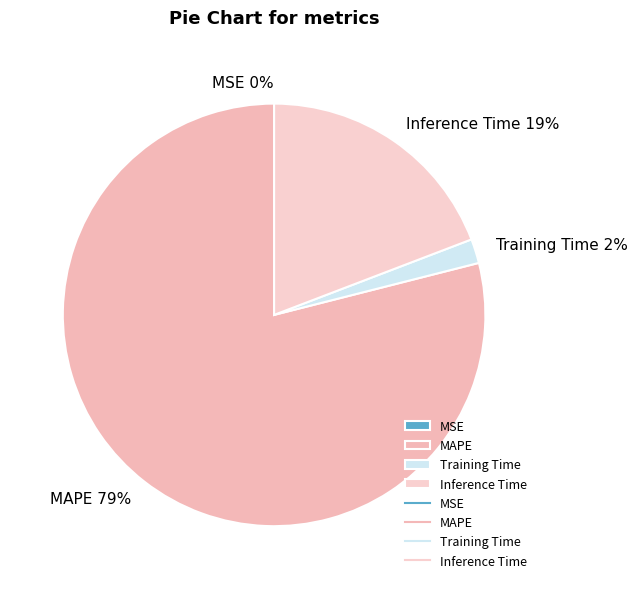

Which category has the biggest portion of the pie?

MAPE